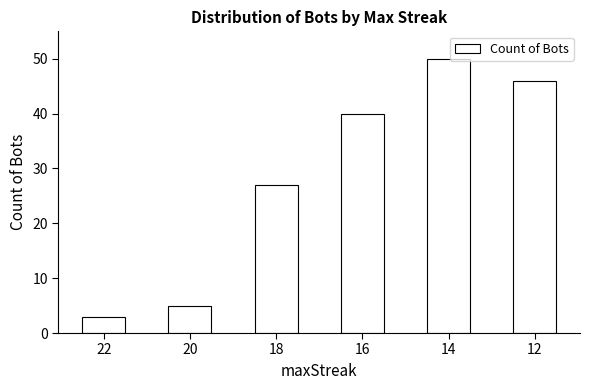

Count the number of categories in the chart.

6